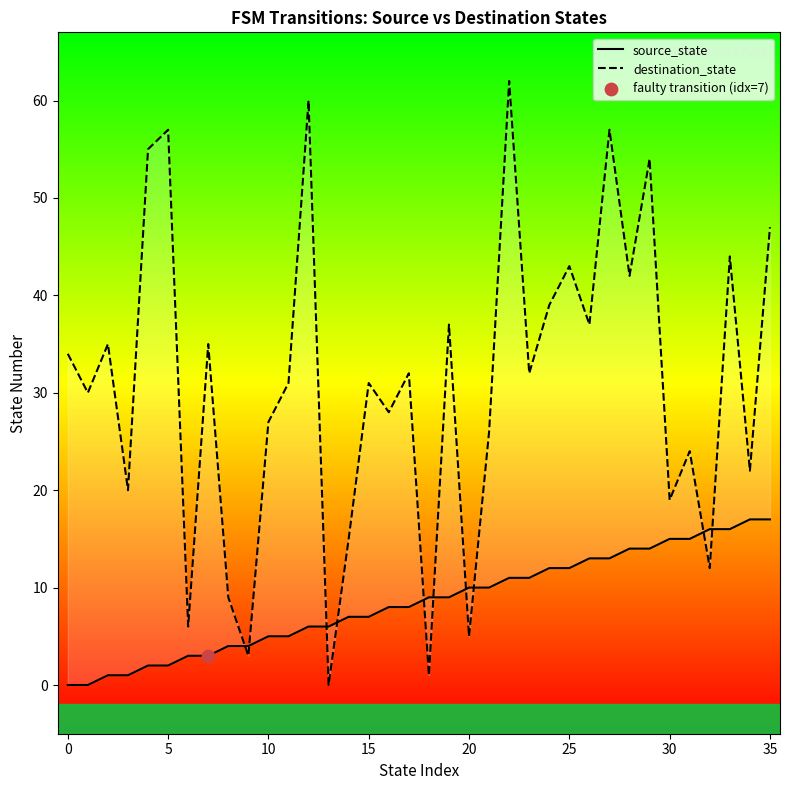

Which series reaches the maximum Y coordinate?

destination_state